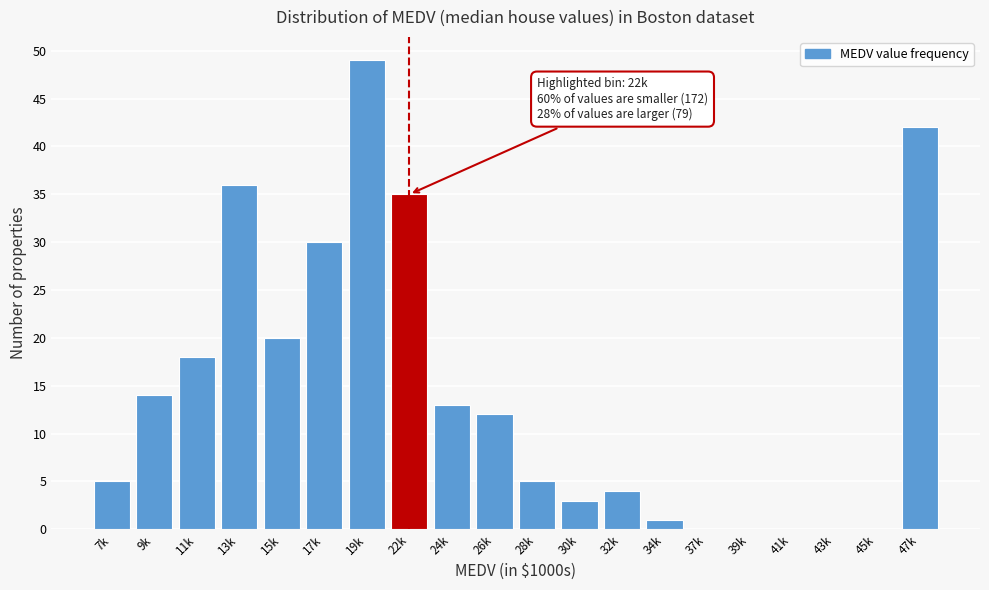

Reading left to right, transcribe all the data shown in this chart.

7k=5	9k=14	11k=18	13k=36	15k=20	17k=30	19k=49	22k=35	24k=13	26k=12	28k=5	30k=3	32k=4	34k=1	37k=0	39k=0	41k=0	43k=0	45k=0	47k=42